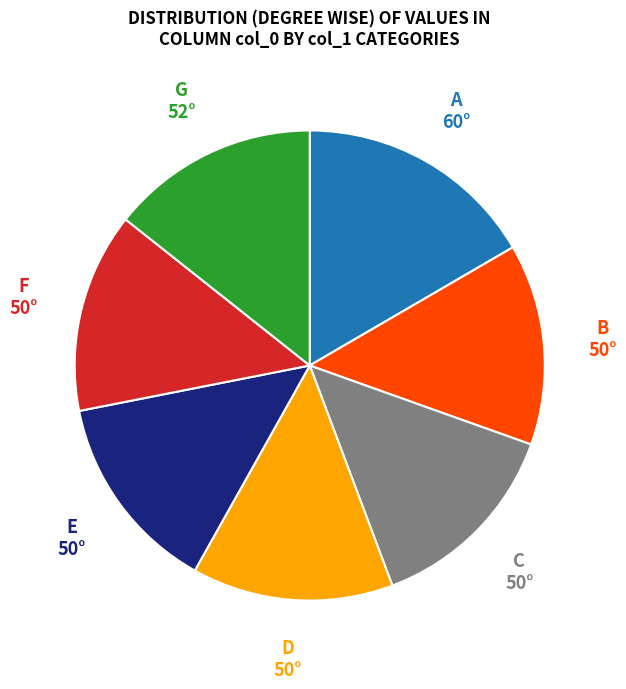

How many segments does this pie chart have?

7